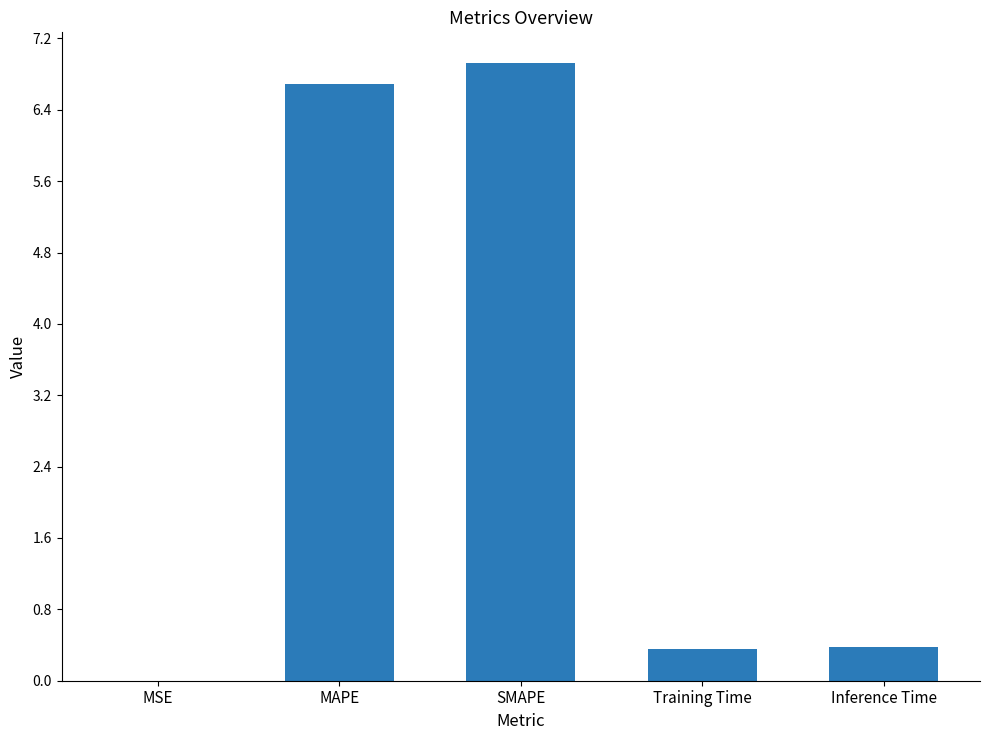

How many data points does each series have?

5